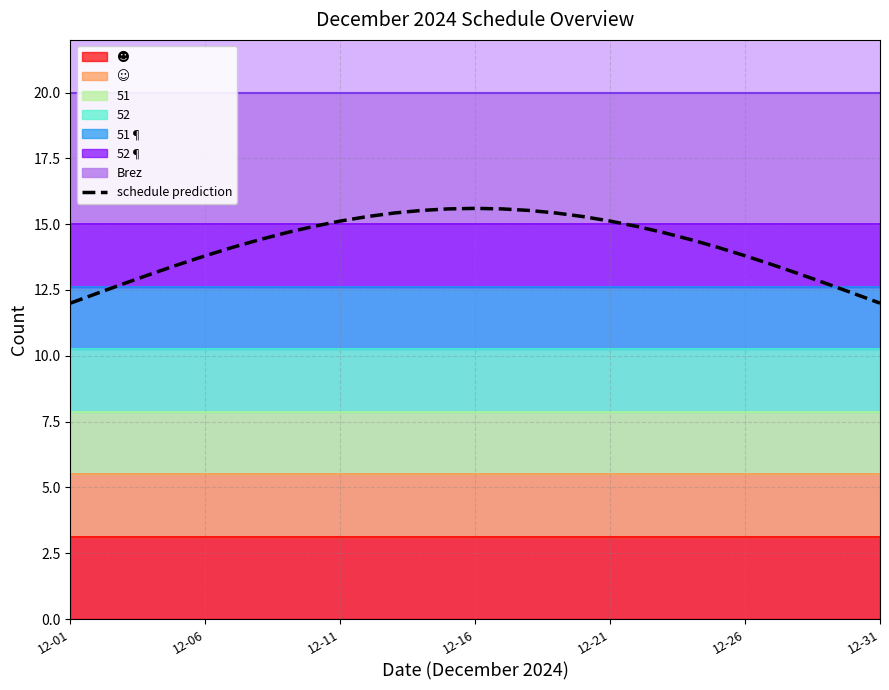

What is the average value?

14.2